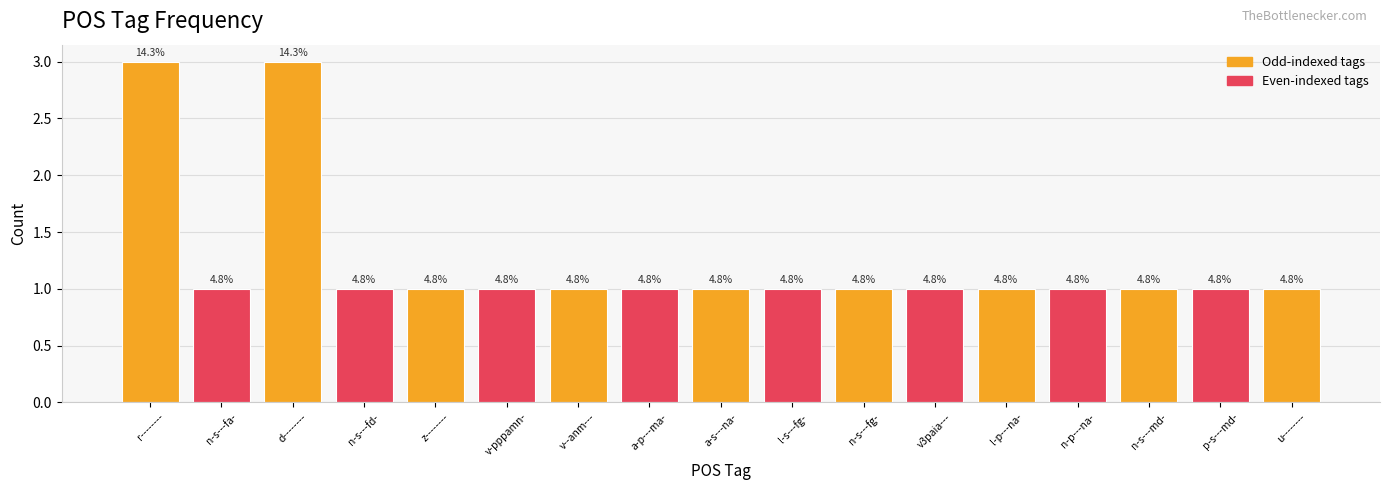

How many bars are there in total?

17